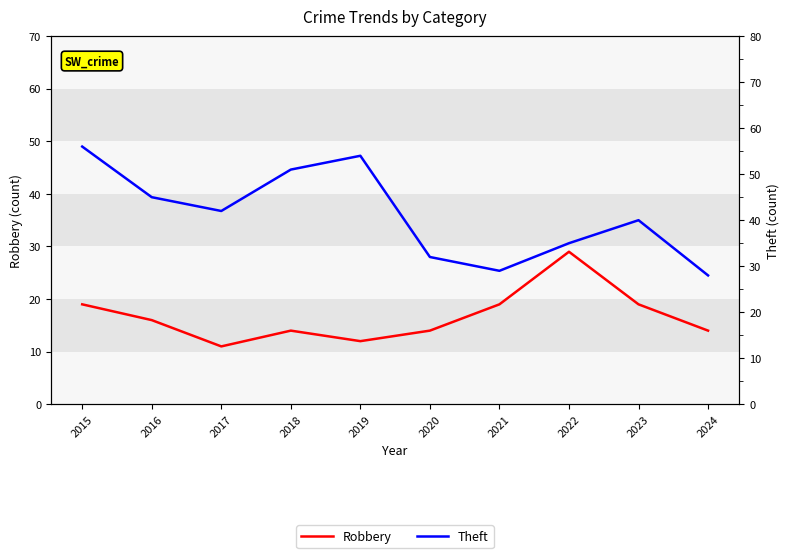

At which label does Robbery reach its peak?

2022